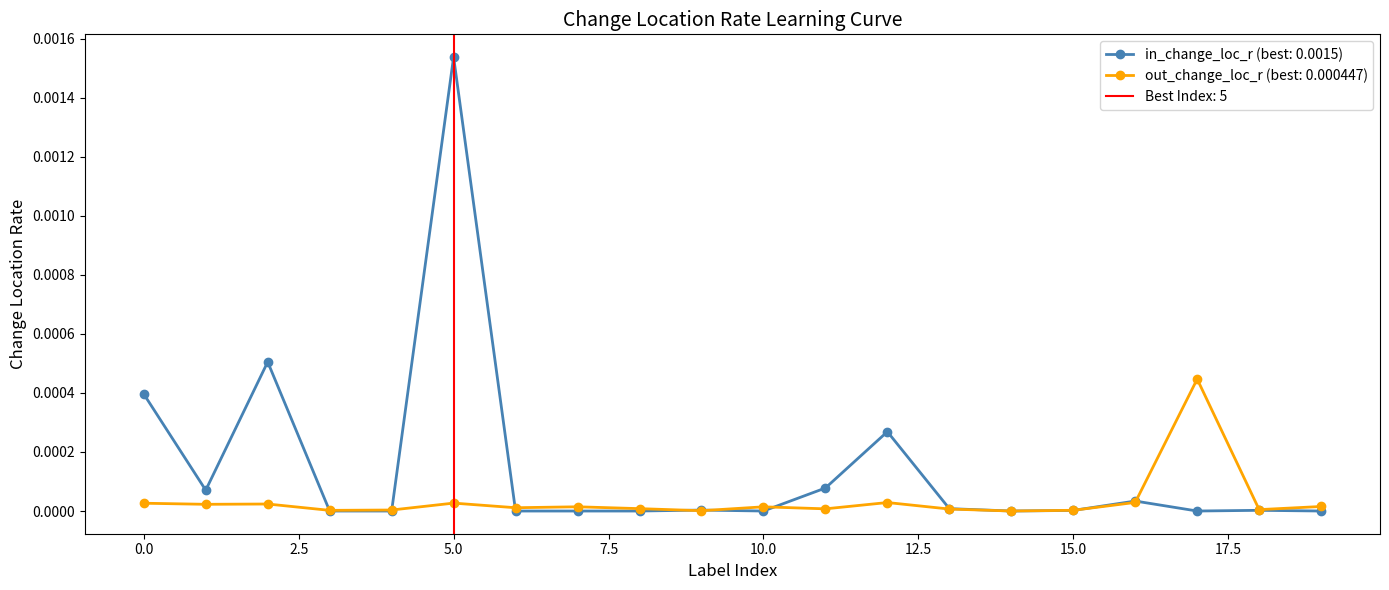

At how many categories does at least one series exceed 0?

19